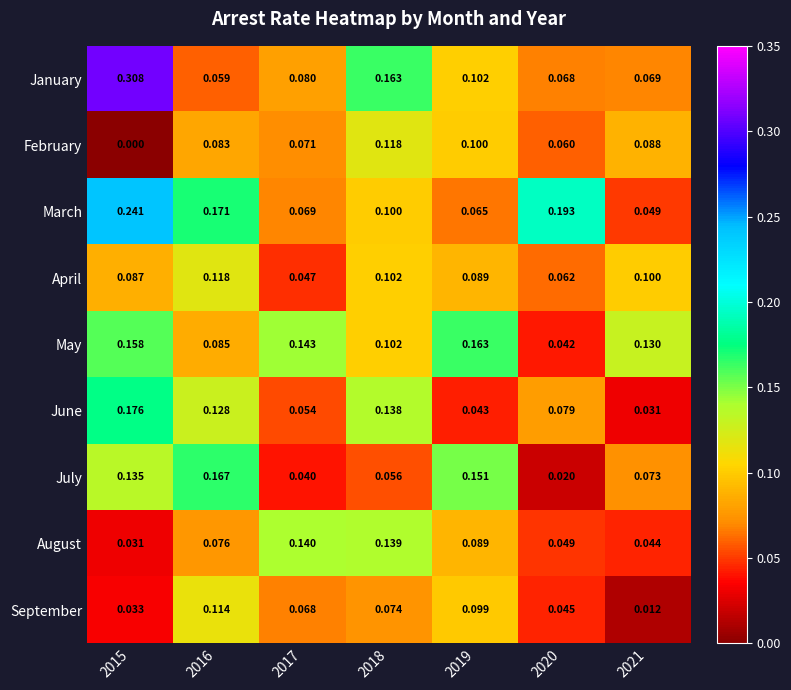

Rank the series at 2021 from highest to lowest value.

May, April, February, July, January, March, August, June, September